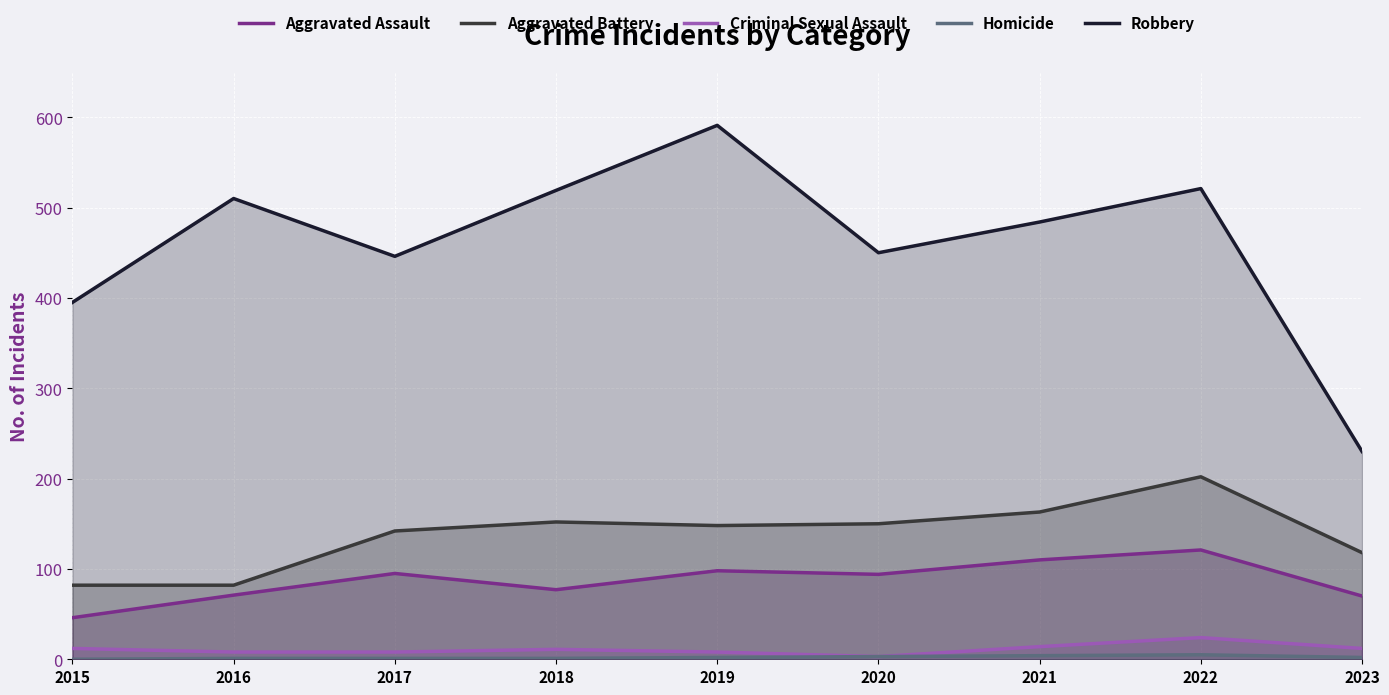

How many values in the Robbery series are below 484?

4